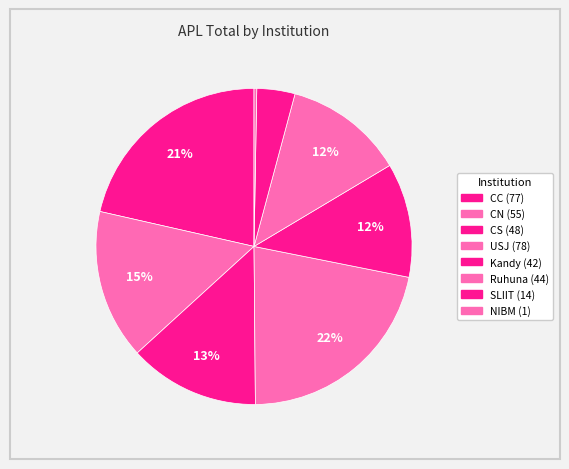

Is there any slice that represents more than half of the pie?

No